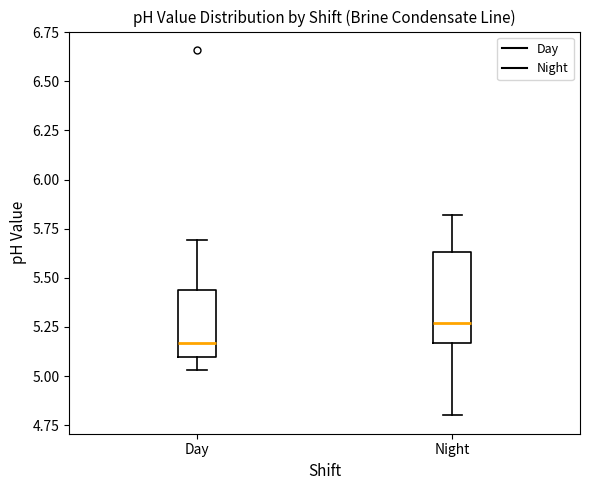

Which box's median line is the highest?

Night